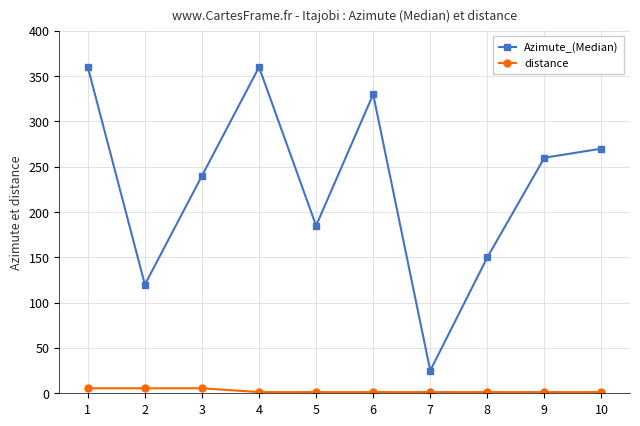

True or false: Azimute_(Median) and distance intersect in this chart.

False